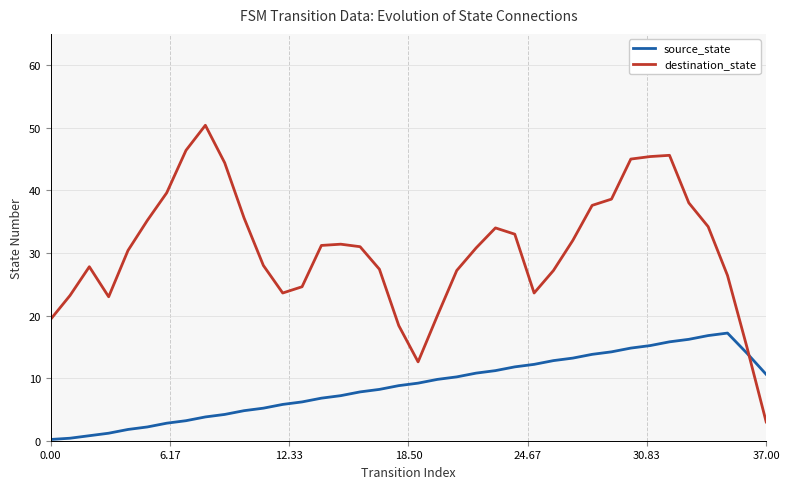

What is the greatest value displayed?

50.4